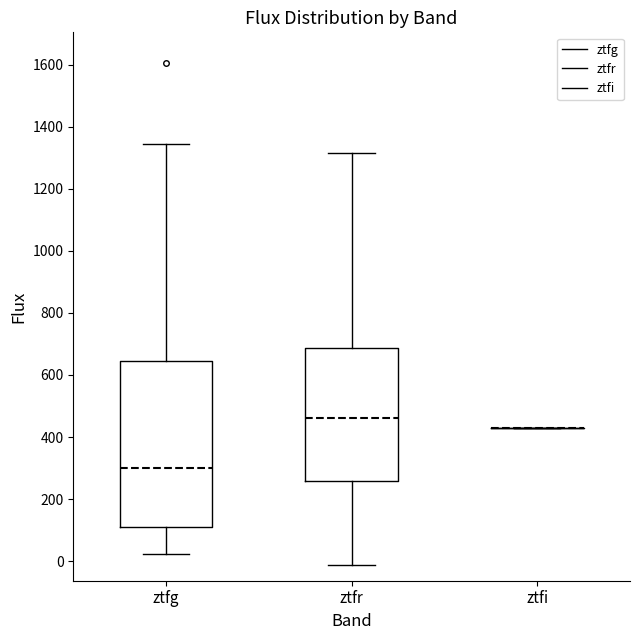

Reading left to right, read every box against the y-axis: the position of its median line, the range the box covers, and the ends of its whiskers. The values are not printed on the chart, so give them approximately, as read against the axis.

ztfg: median 300, box 120 to 640, whiskers 20 to 1340
ztfr: median 460, box 260 to 680, whiskers -20 to 1320
ztfi: box collapsed to a line at 420, whiskers 420 to 420